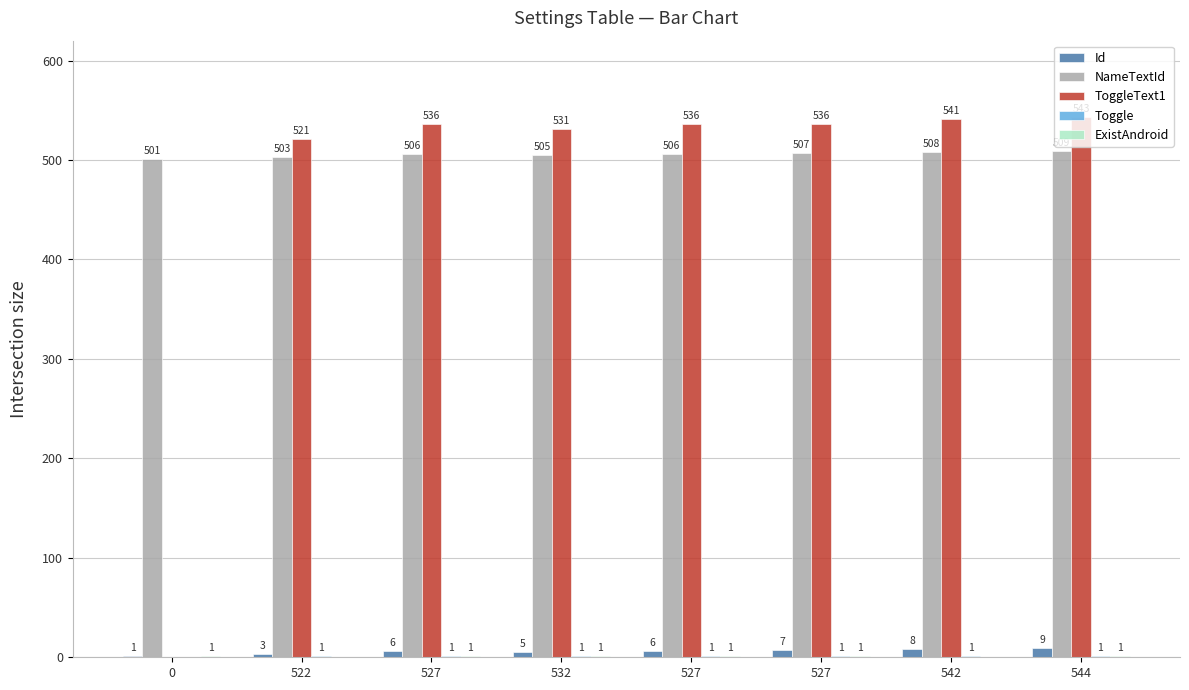

Does the chart contain stacked bars?

No